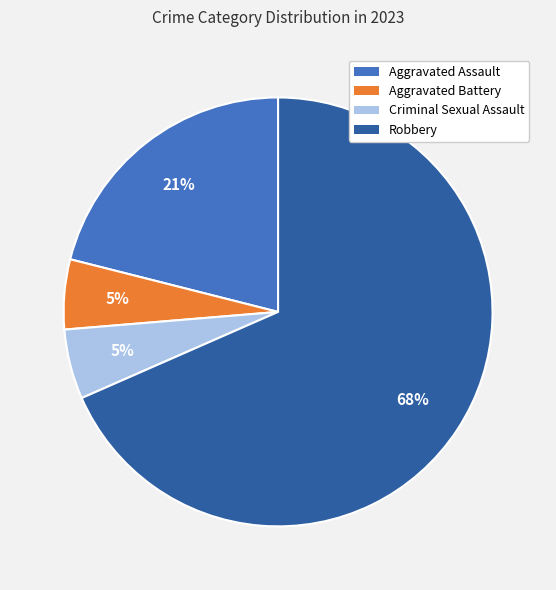

To the nearest percent, what portion does Aggravated Assault represent?

21%